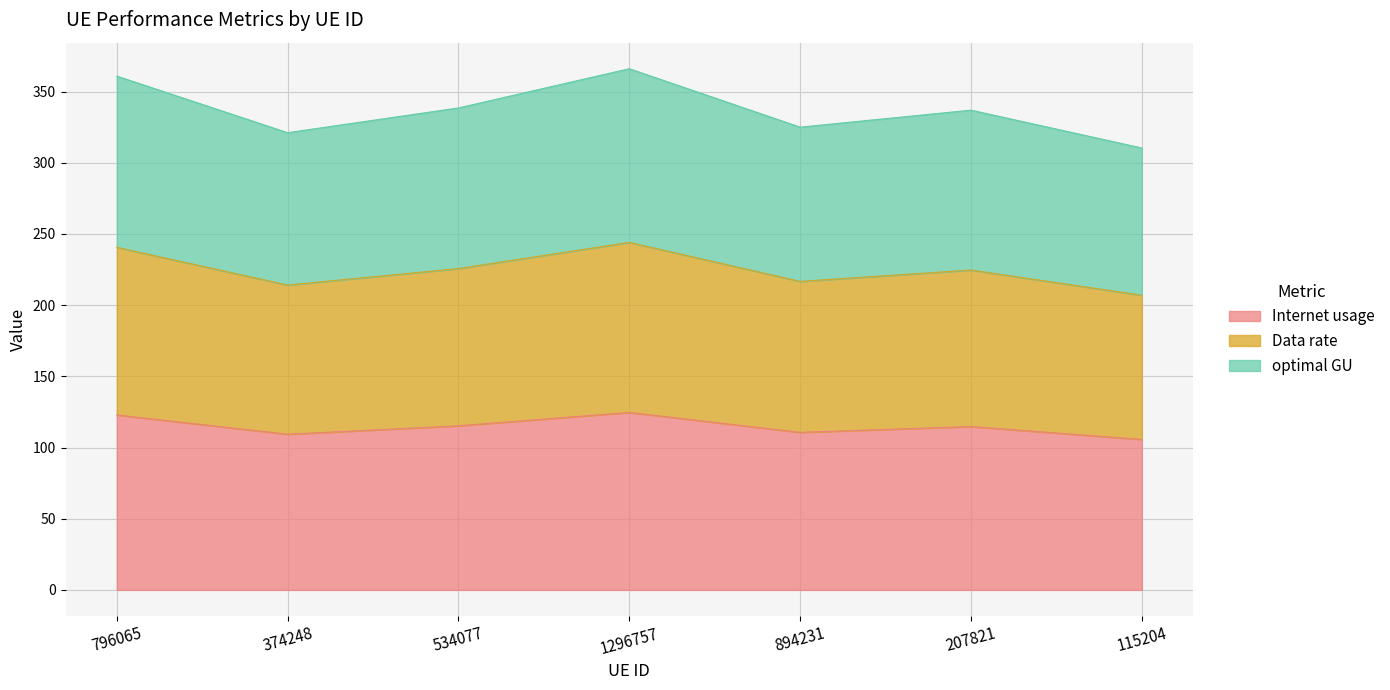

What is the label of the 6th point from the right?

374248